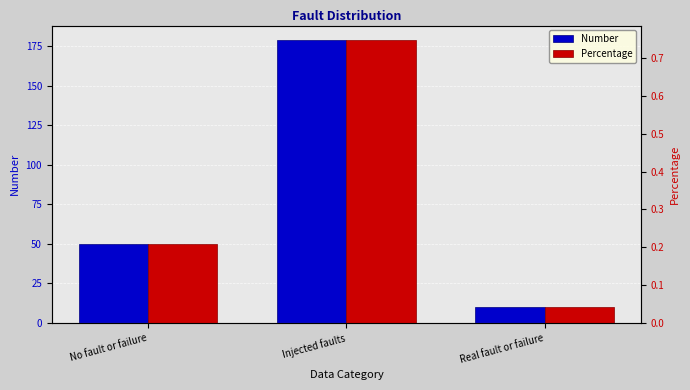

Between Injected faults and No fault or failure, which is larger?

Injected faults